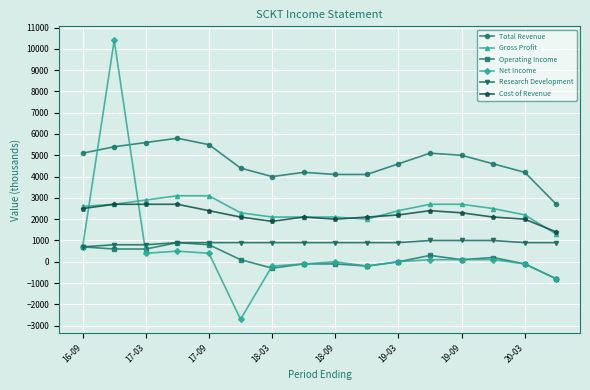

Which series has the largest range (max minus min)?

Net Income